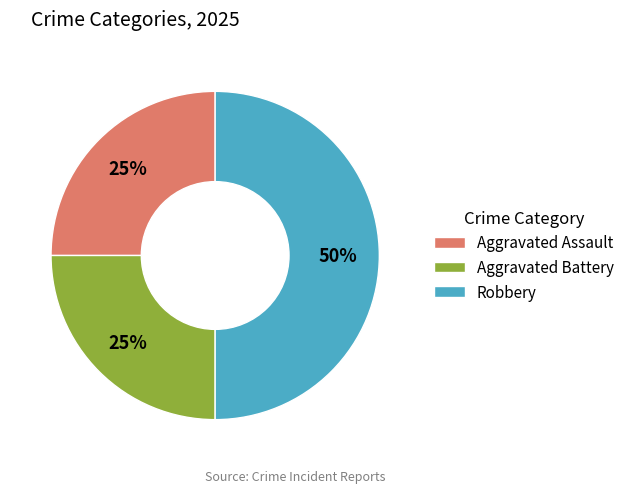

What is the largest slice in the pie chart?

Robbery